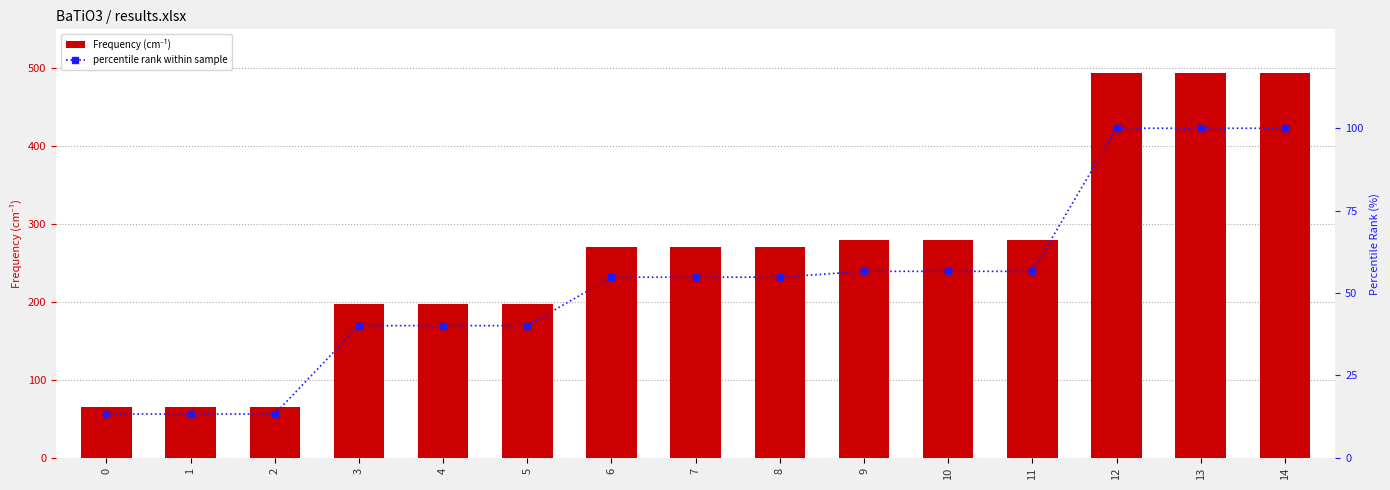

What is the difference between the highest and lowest values at 3?

157.9